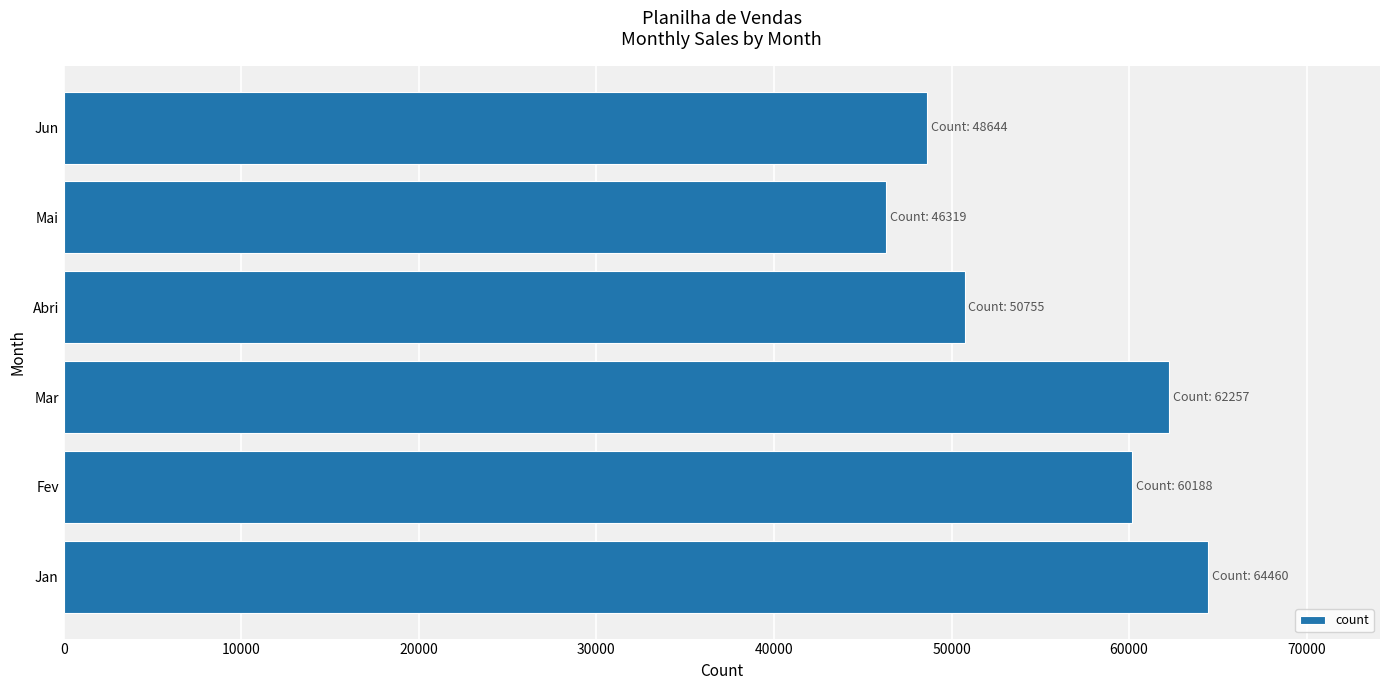

Which category has the lowest value across all series?

Mai